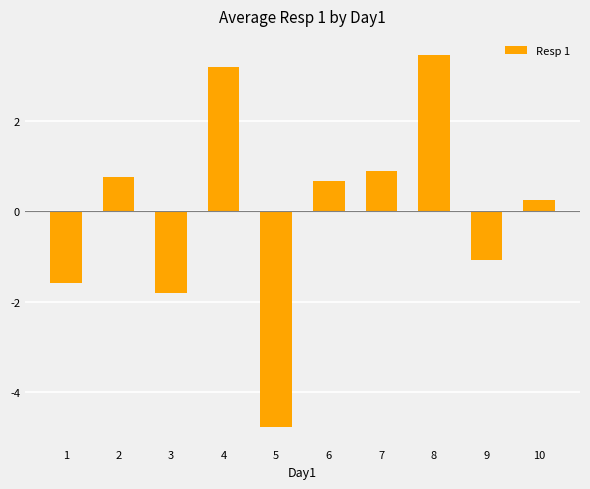

What is the maximum value shown in the chart?

3.5